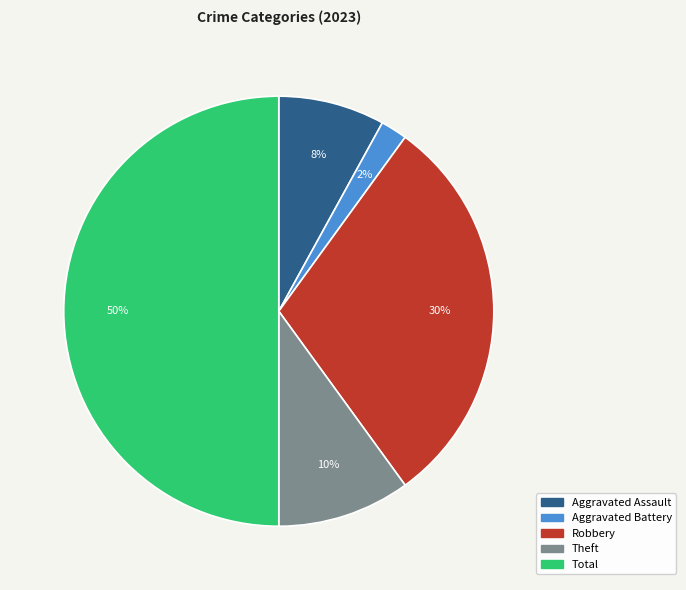

What is the ratio of the value at Theft to the value at Total?

0.2